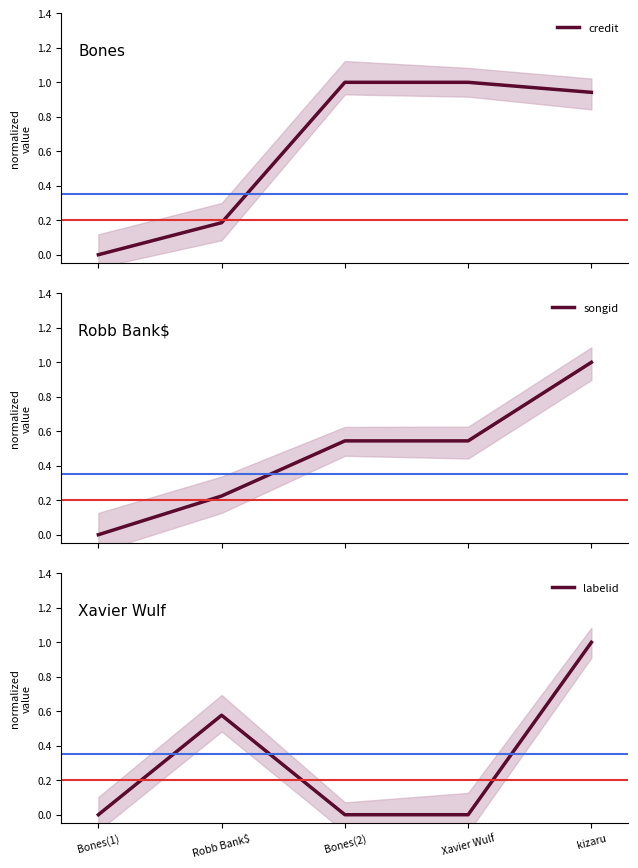

Reading left to right, extract all data points from this chart.

credit: 0.0	0.2	1.0	1.0	0.9
songid: 0.0	0.2	0.5	0.5	1.0
labelid: 0.0	0.6	0.0	0.0	1.0